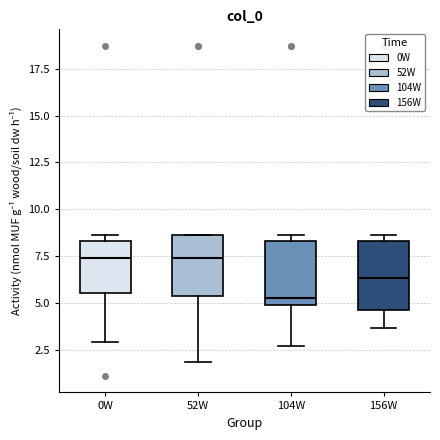

Reading left to right, transcribe this box plot: for each box, give where its median line is, the range the box spans, and where its two whiskers end, as read against the y-axis. The values are not printed on the chart, so give them approximately, as read against the axis.

0W: median 7.5, box 5.5 to 8.5, whiskers 3.0 to 8.5 (just above the box's upper edge)
52W: median 7.5, box 5.5 to 8.5, whiskers 2.0 to 8.5
104W: median 5.5, box 5.0 to 8.5, whiskers 2.5 to 8.5 (just above the box's upper edge)
156W: median 6.5, box 4.5 to 8.5, whiskers 3.5 to 8.5 (just above the box's upper edge)